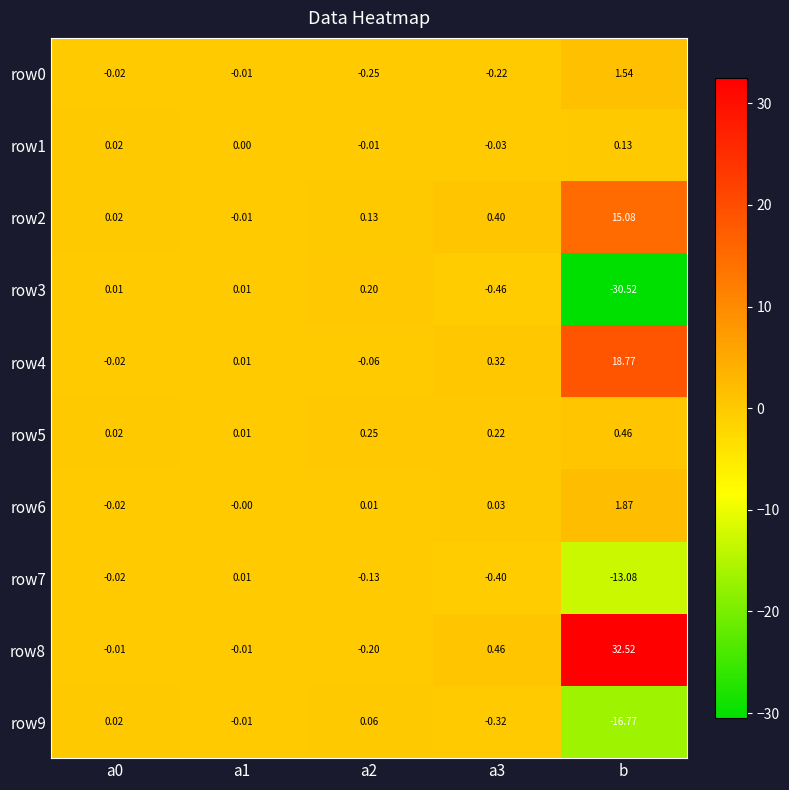

Count the number of data series in this chart.

10